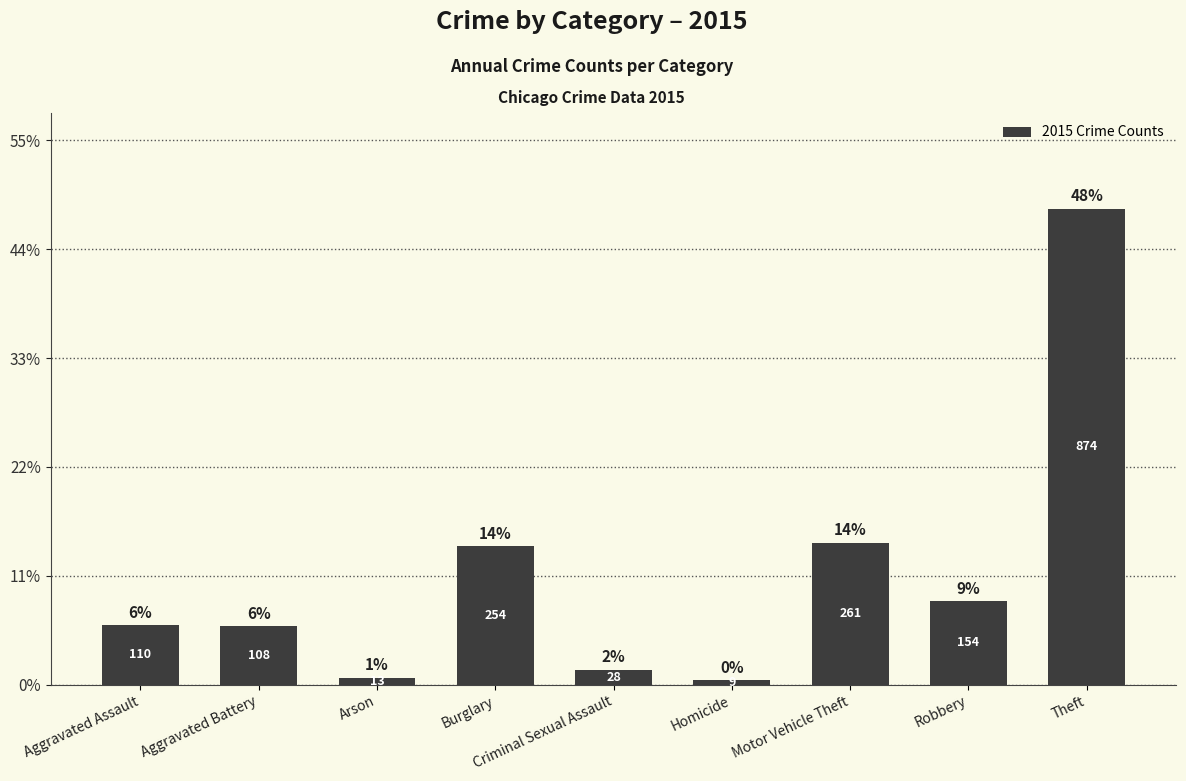

How many data points does each series have?

9